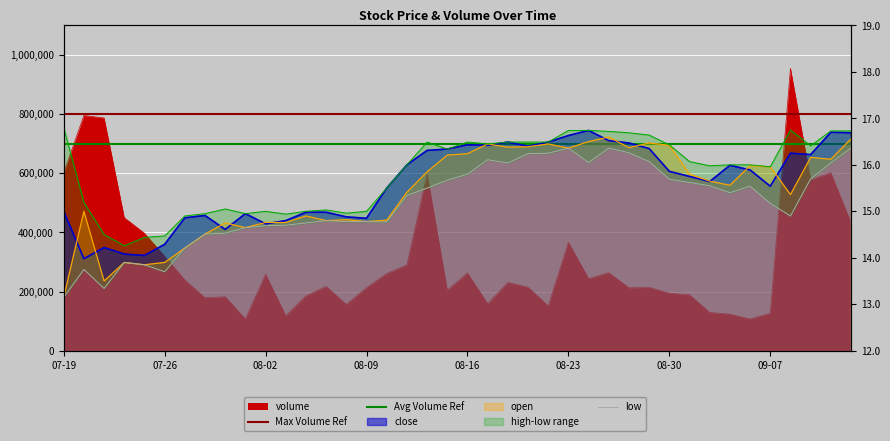

How many interior local peaks does the high series have?

6